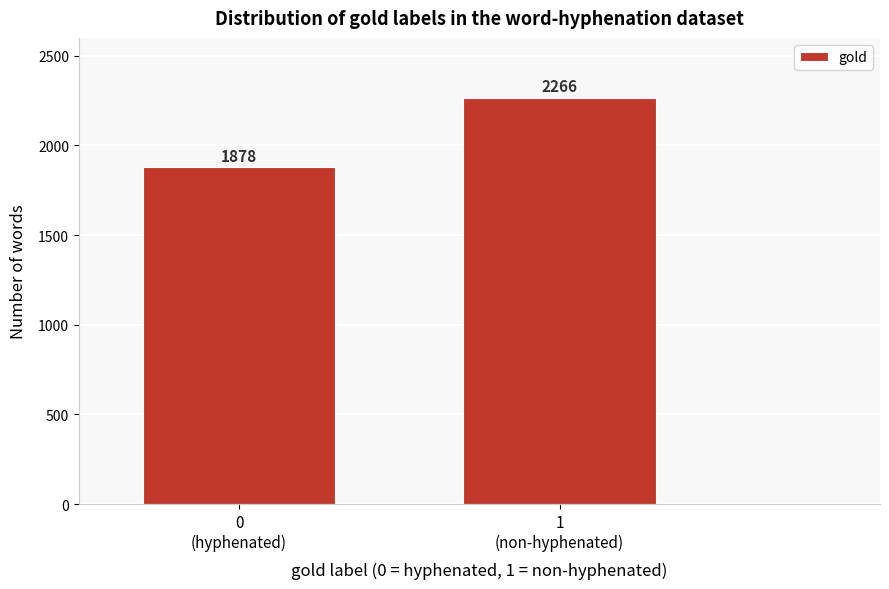

Reading left to right, extract all data points from this chart.

1878	2266